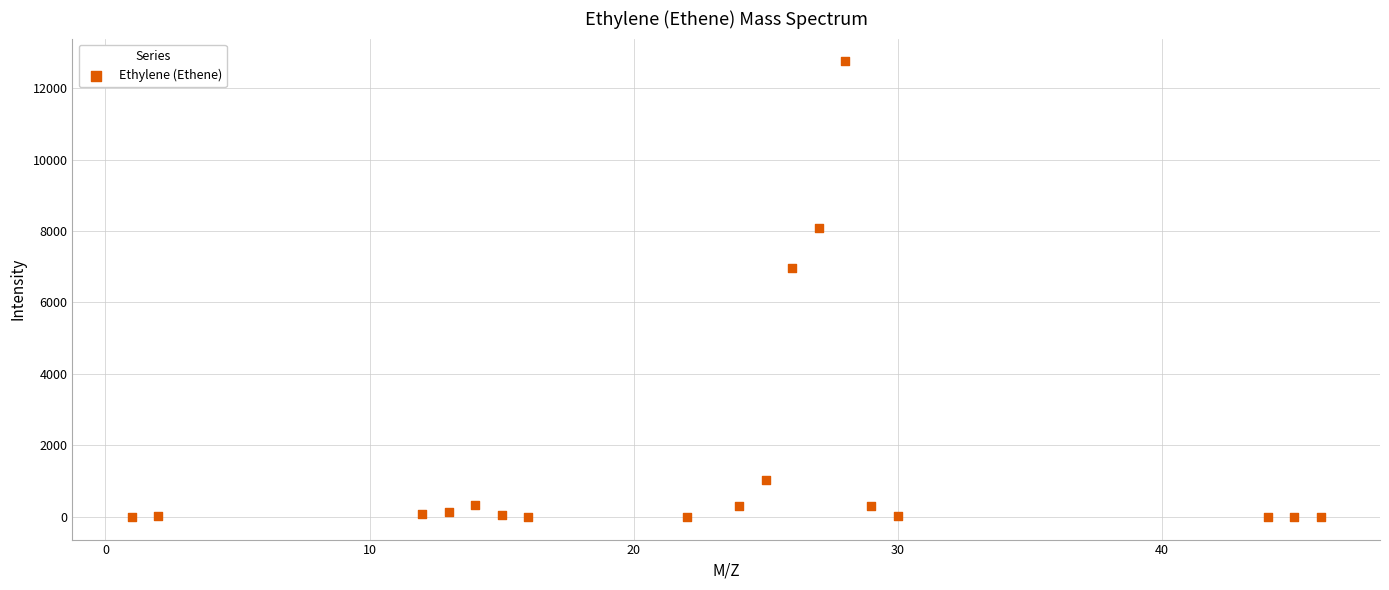

What Y value in the scatter plot is closest to 6374?

6962.0